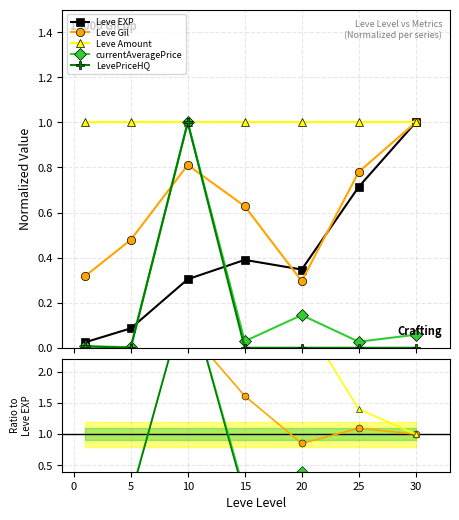

How many distinct data groups are displayed?

5